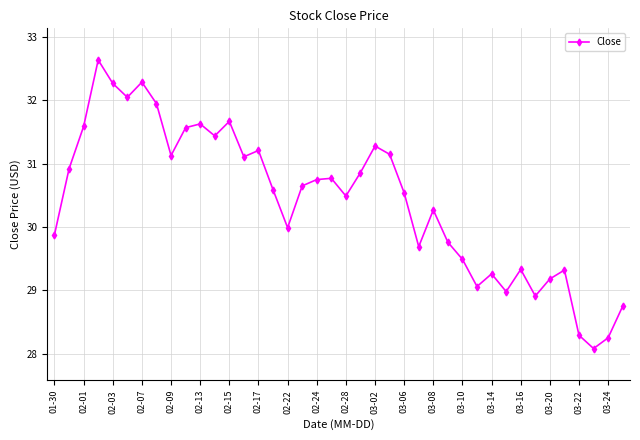

What is the sum of all values?

1217.0